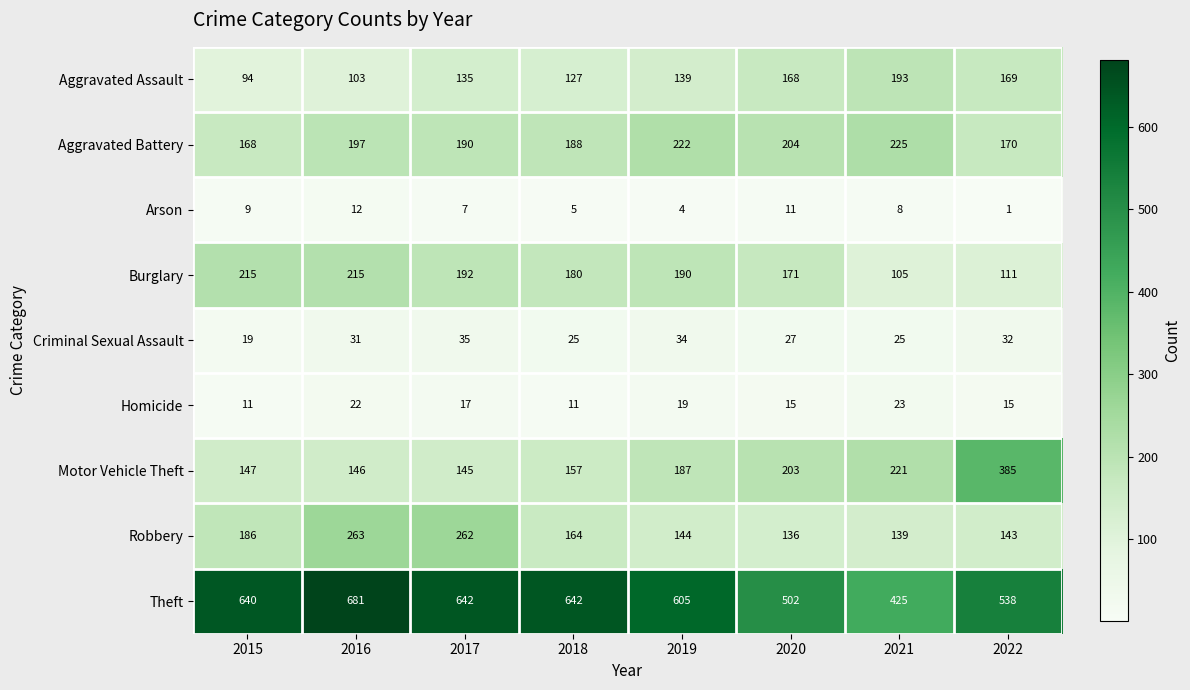

What is the minimum value shown in the chart?

1